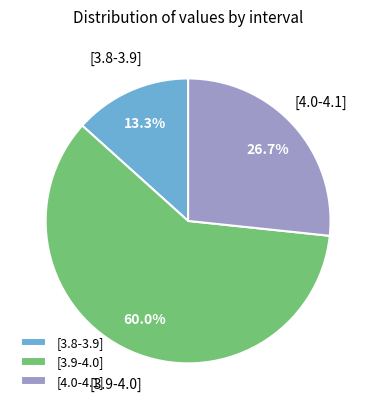

To the nearest percent, what portion does [4.0-4.1] represent?

27%